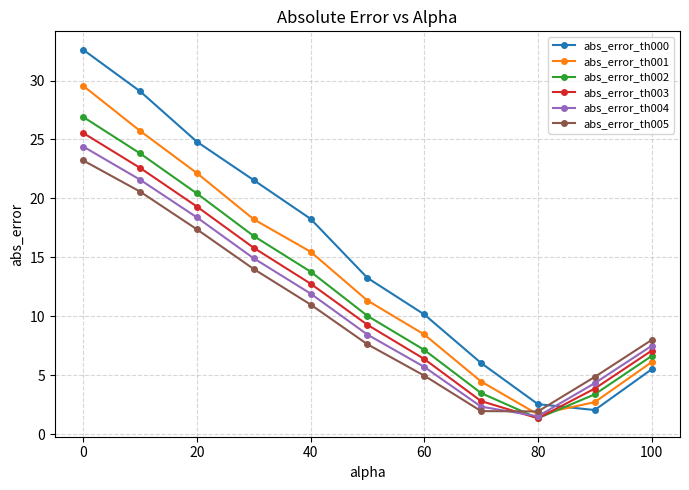

What is the highest value of the abs_error_th003 series?

25.6